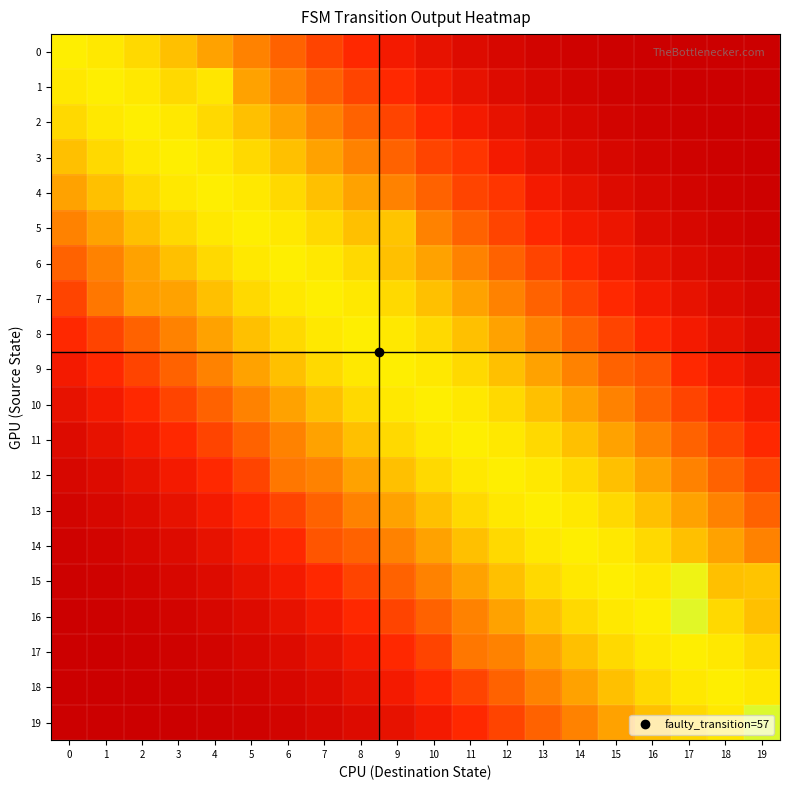

What is the total value across all series at 13?

5.6